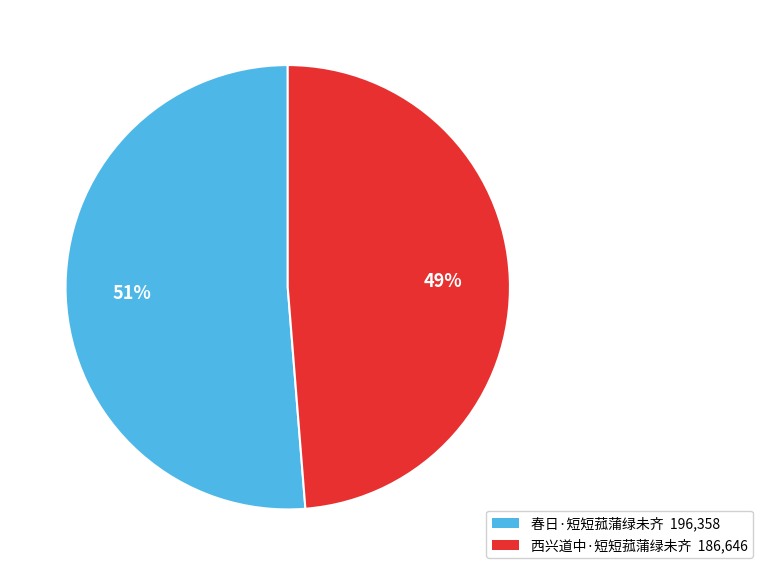

Is there a majority slice in this chart?

Yes